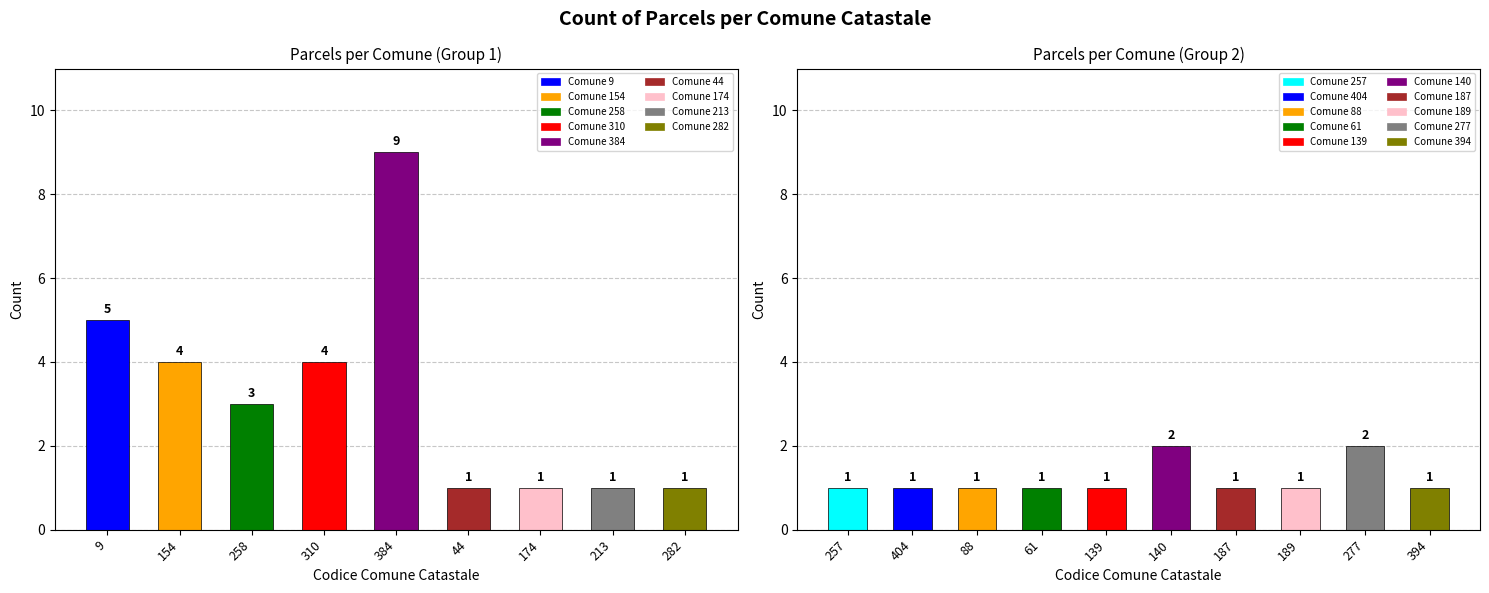

Count the number of values greater than 1.

7